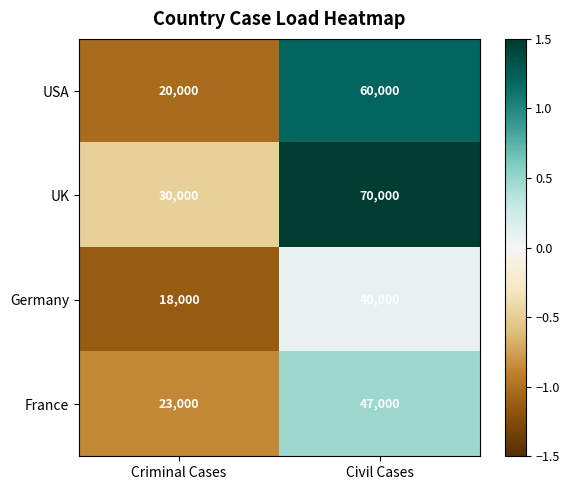

The value of France at Civil Cases is 72418. True or false?

False